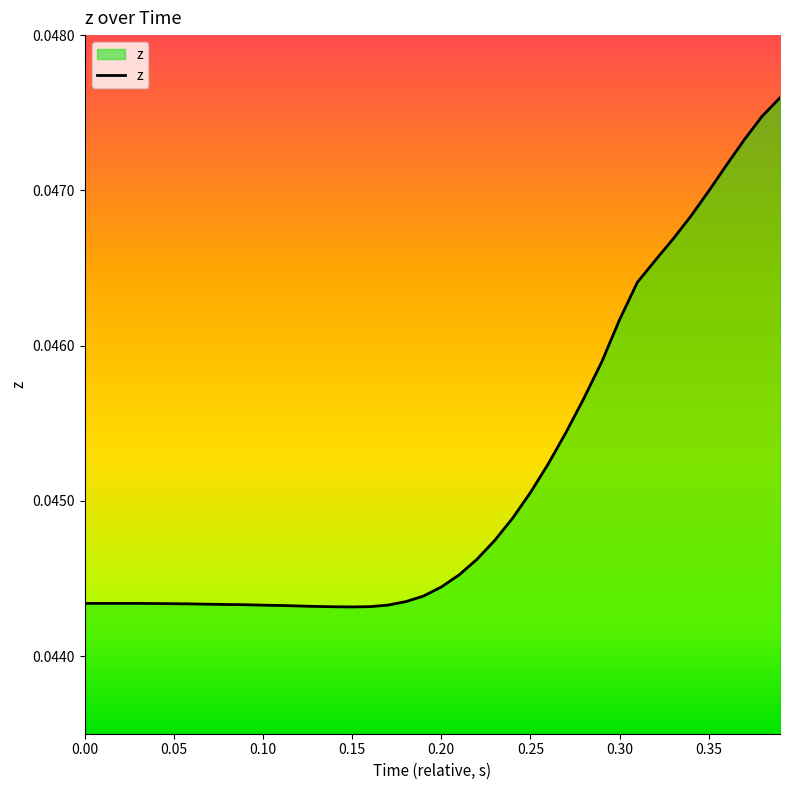

The value at 0.35 is 0.1. True or false?

False